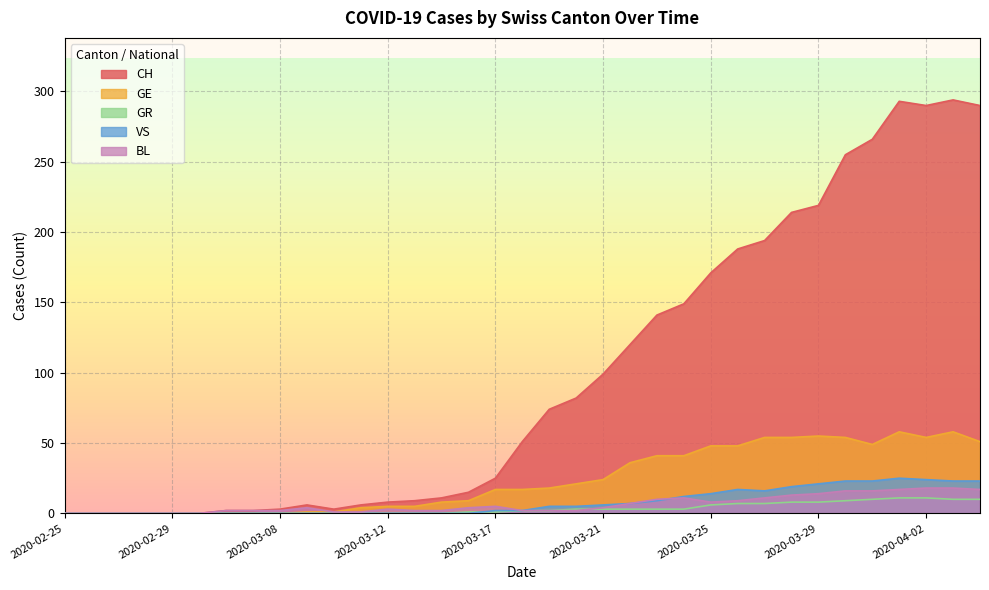

In VS, how many points are lower than both neighbors (excluding endpoints)?

1